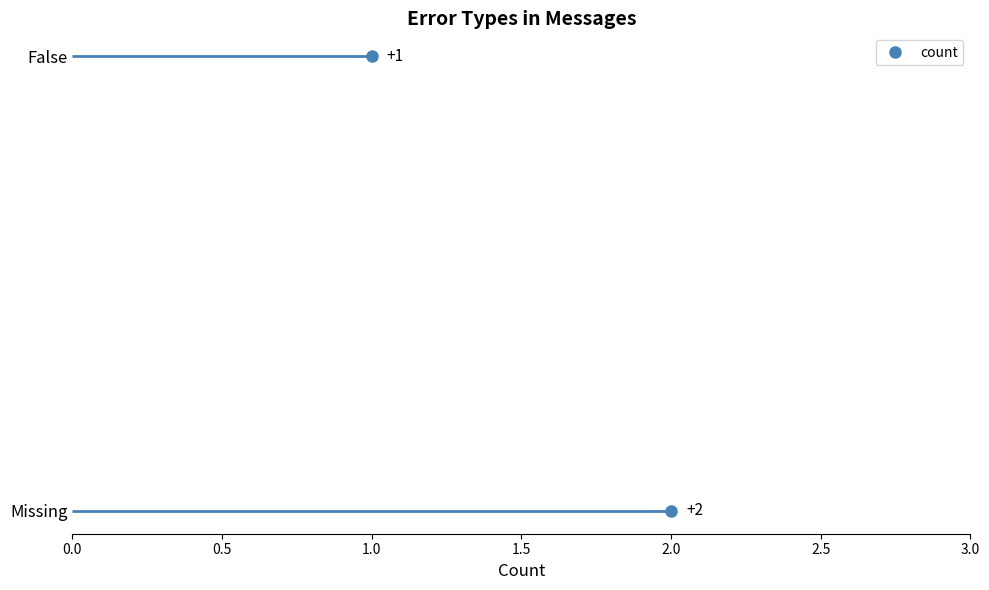

True or false: the data shows 0 at 2.0.

True